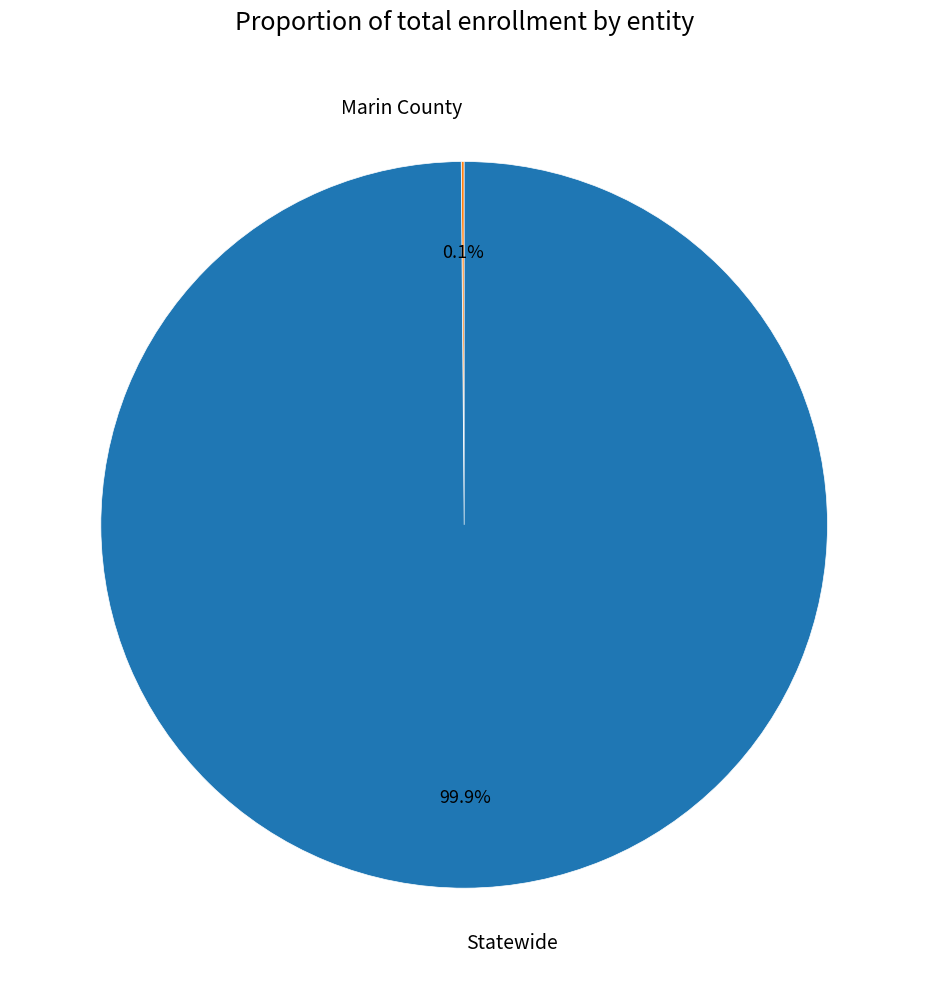

Which category has the biggest portion of the pie?

Statewide